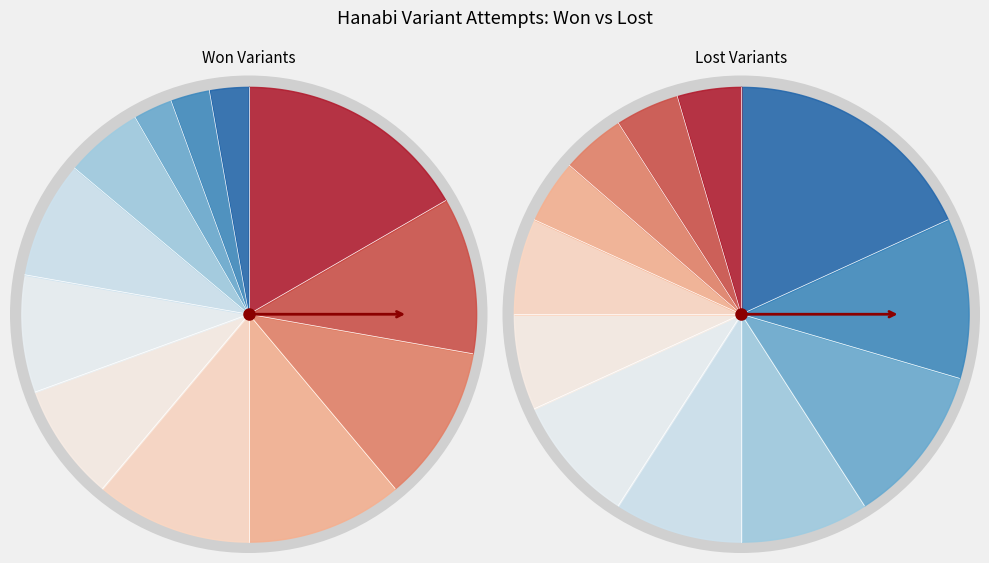

How much of the chart is everything except Black & White (6 Suits)?

91.7%